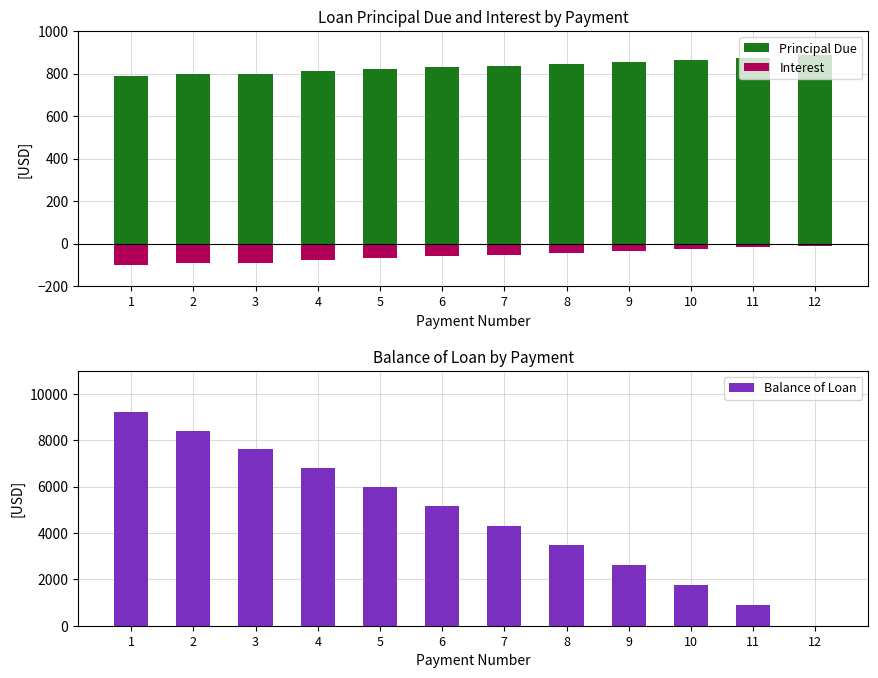

How many bars are there in total?

36